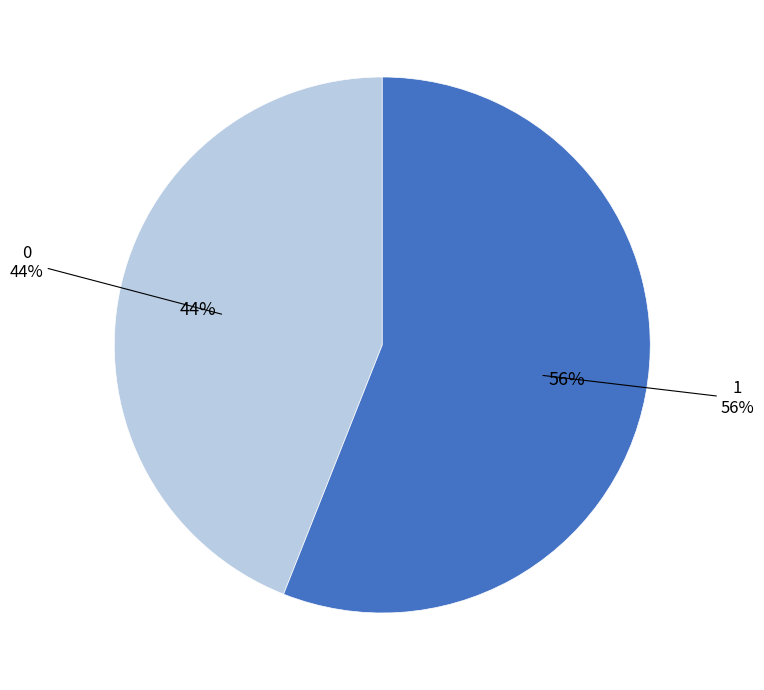

What portion of the pie excludes 1?

44.0%